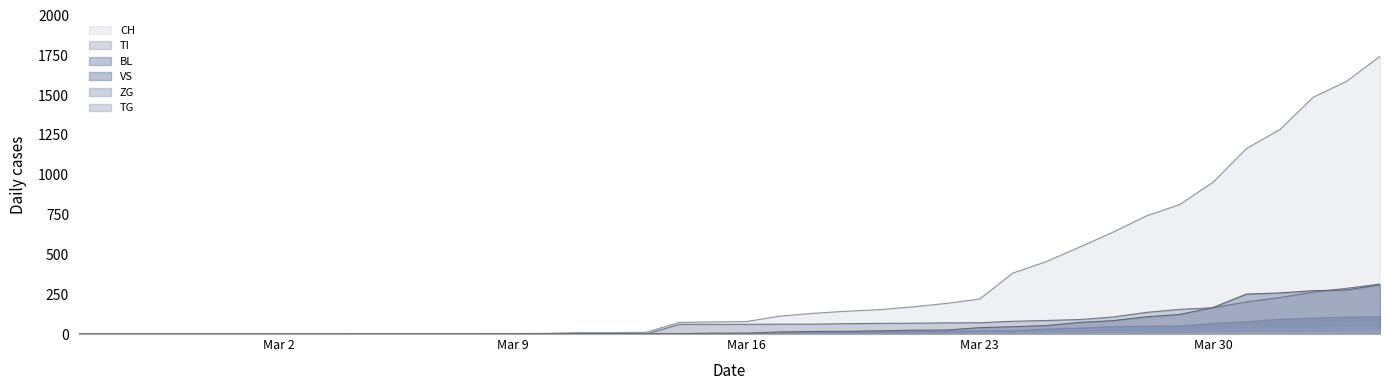

Does the chart display data point markers on the line(s)?

No